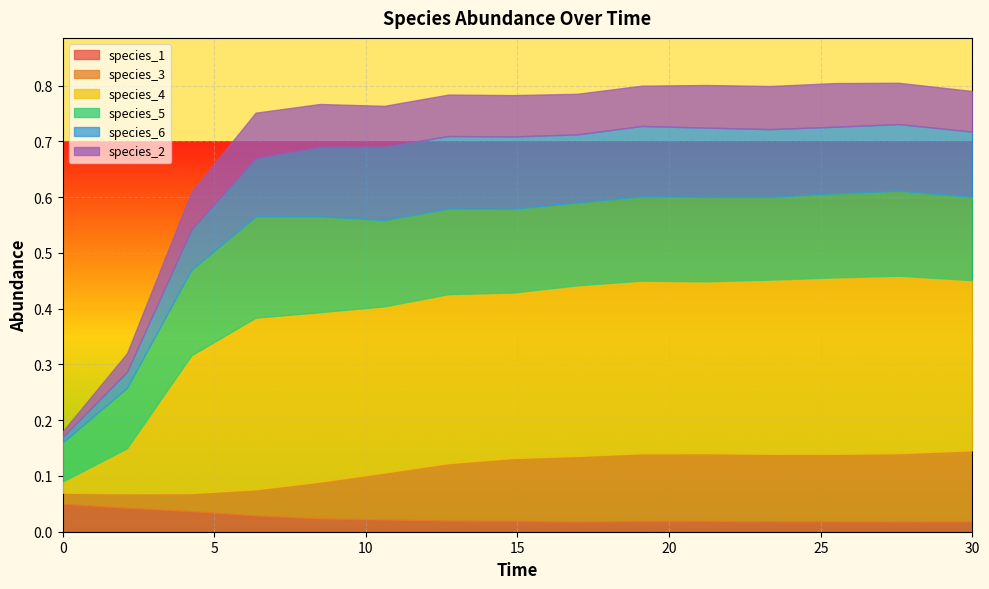

Is it true that species_6 equals 0.1 at 19.09090909090909?

False